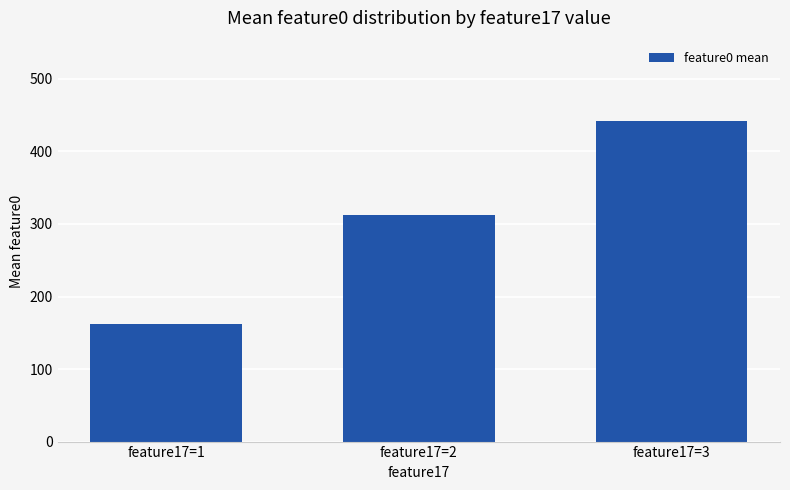

What is the approximate value at feature17=2?

312.6